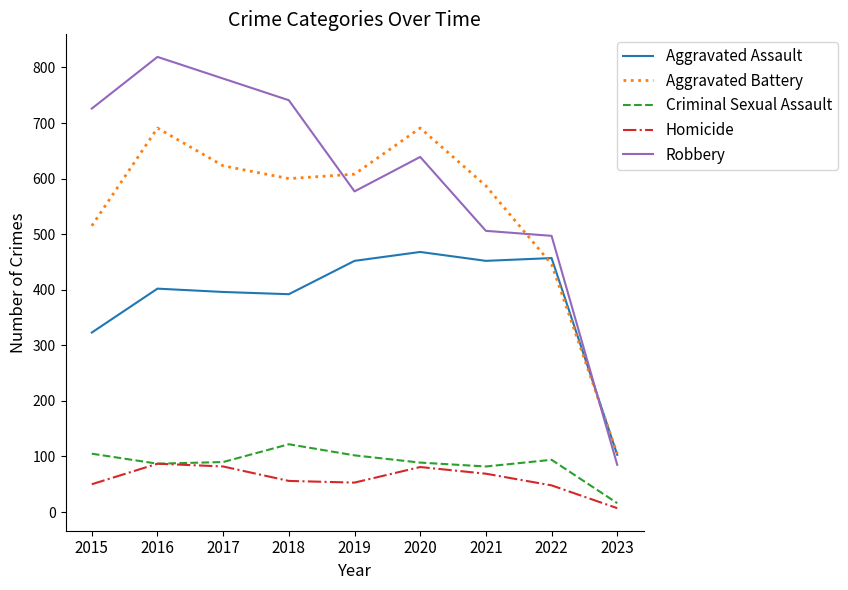

True or false: Homicide and Aggravated Battery intersect in this chart.

False